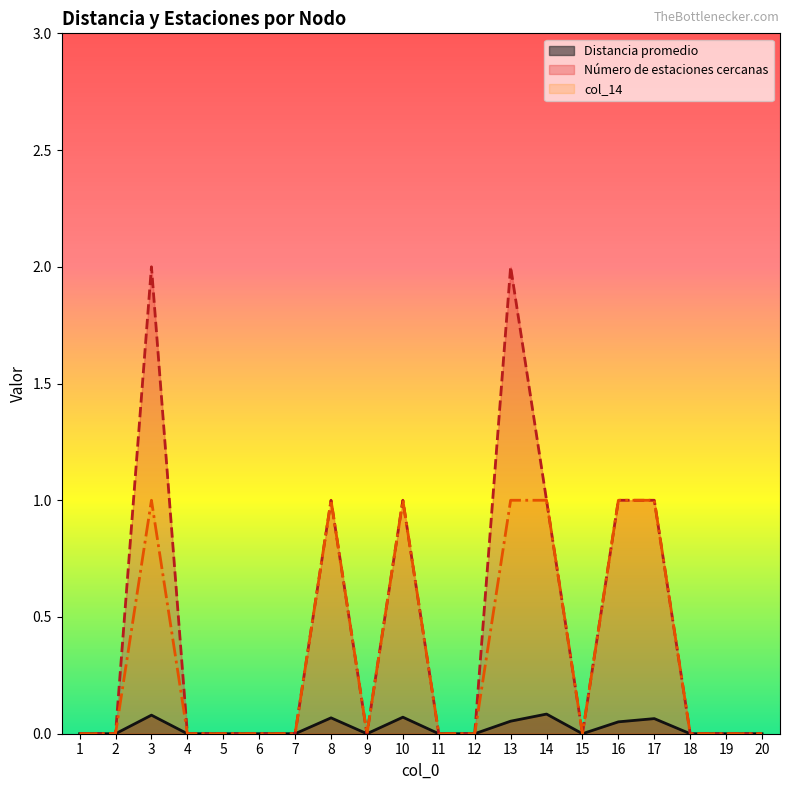

At which category is the sum across all series the highest?

3